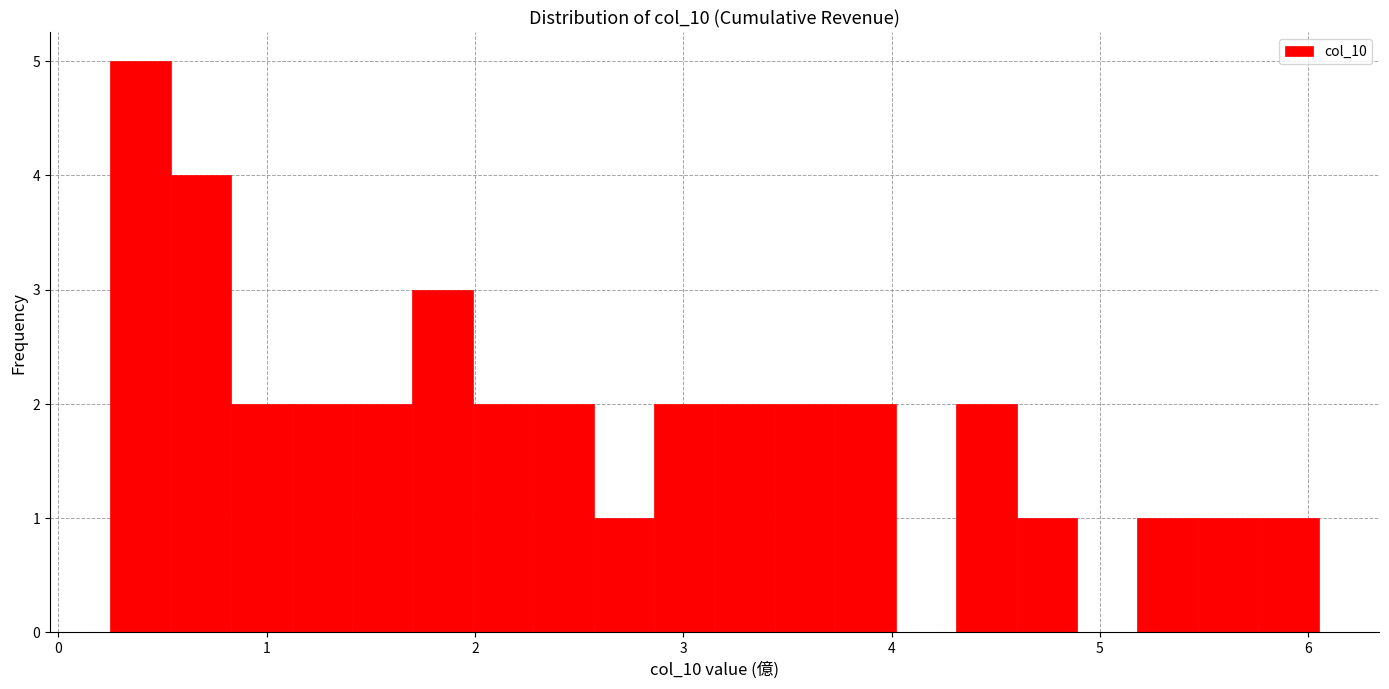

Read against the x-axis, roughly where is the centre of the tallest bar?

0.4